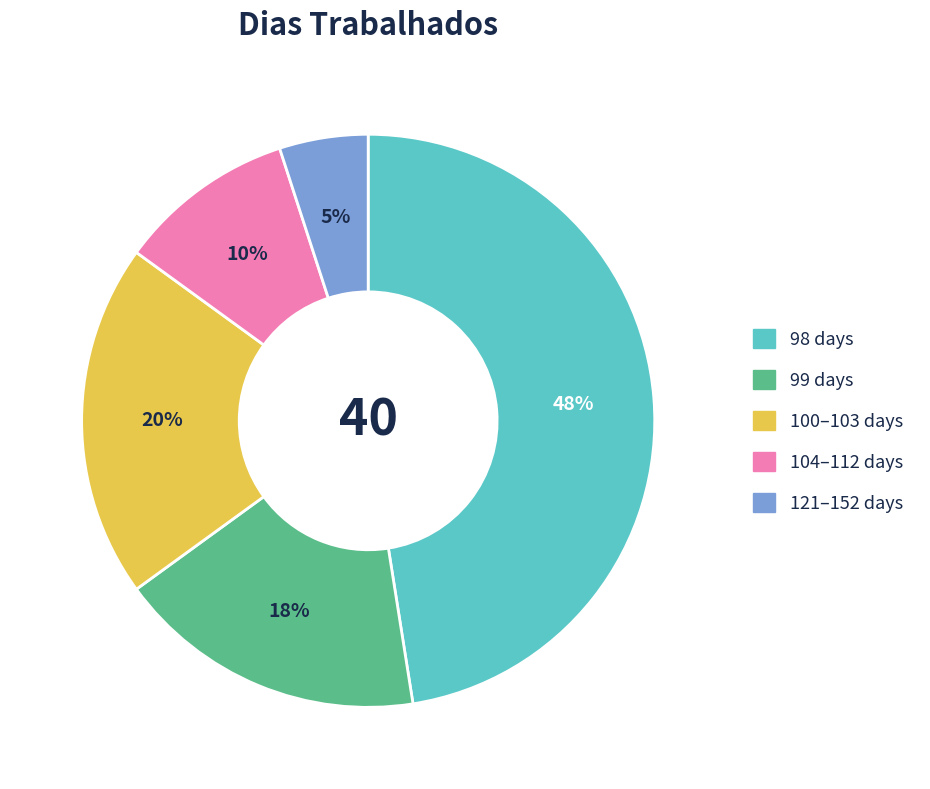

To the nearest percent, what is the average slice percentage?

20%